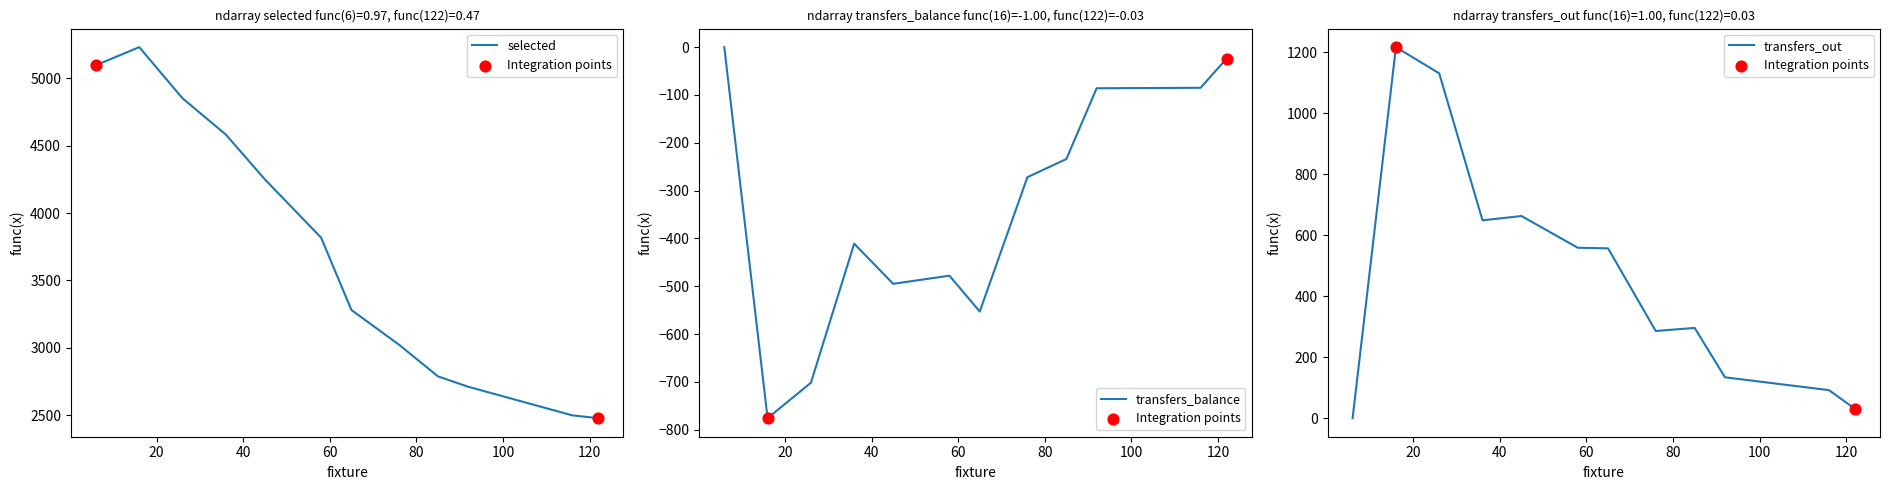

At which category is the sum across all series the highest?

16